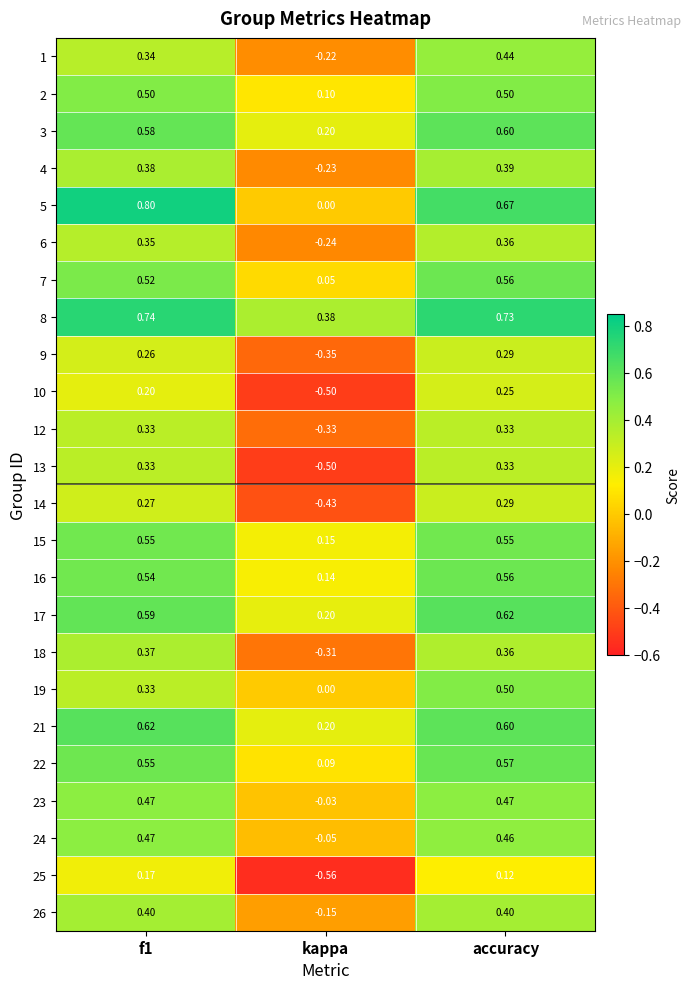

Count the number of data series in this chart.

24